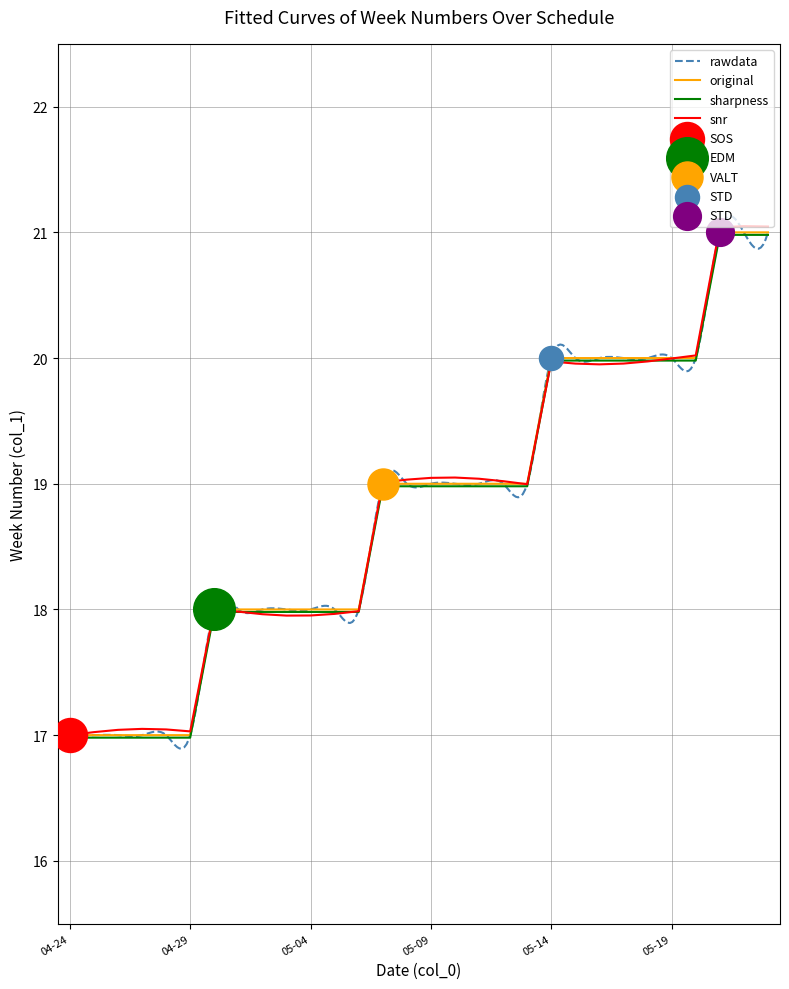

What is the change in value from 04-26 to 05-10?

+2